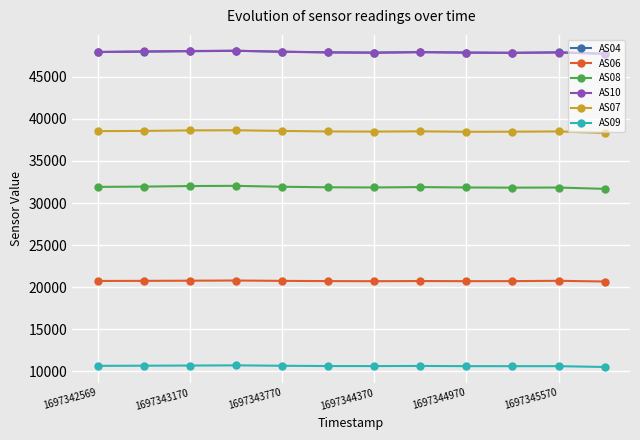

What is the value of the AS08 point at the 3rd from the left?

32017